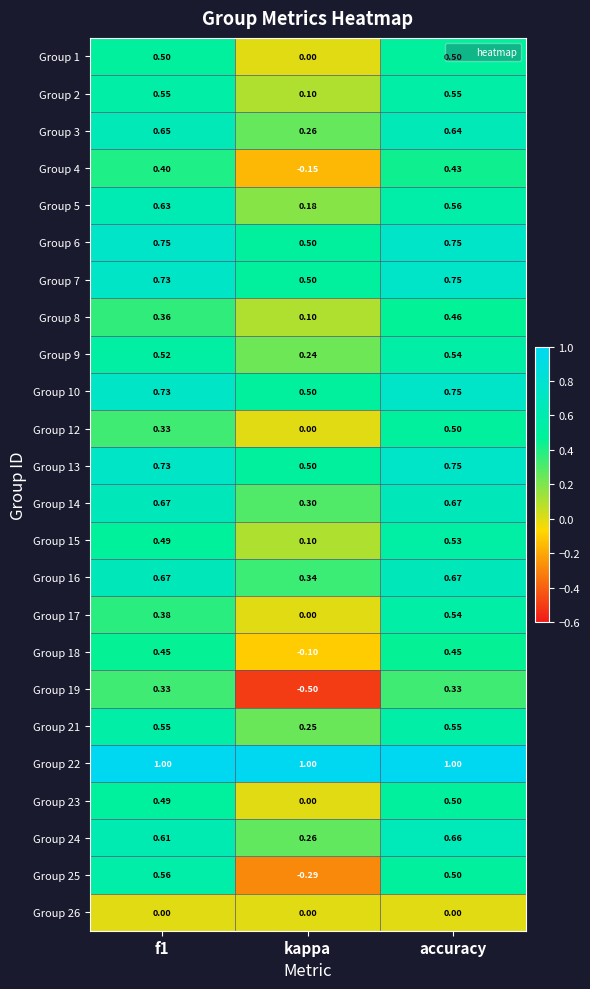

At which category is the sum across all series the highest?

accuracy